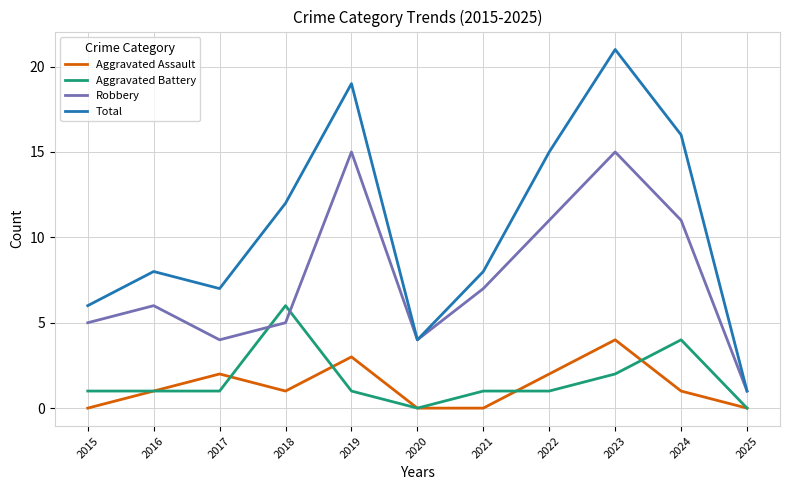

Does the chart display data point markers on the line(s)?

No